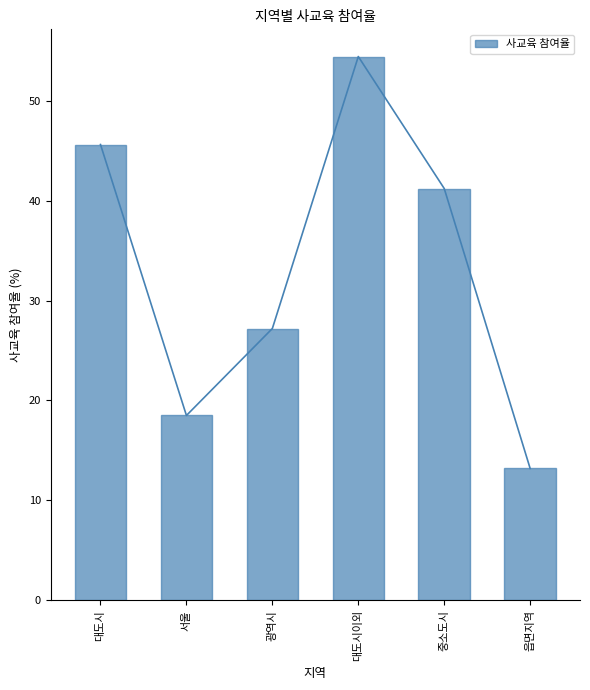

What is the greatest value displayed?

54.4